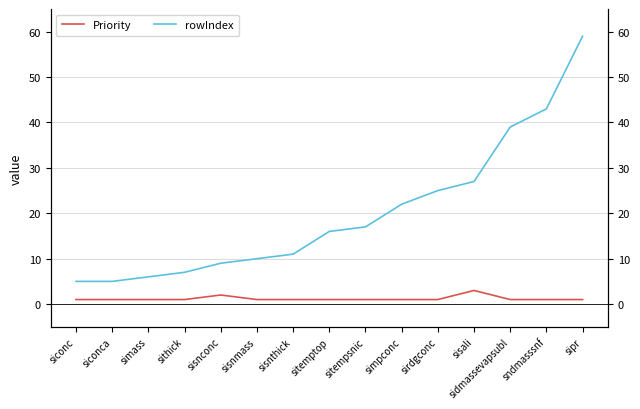

What is the approximate value of rowIndex at sirdgconc?

25